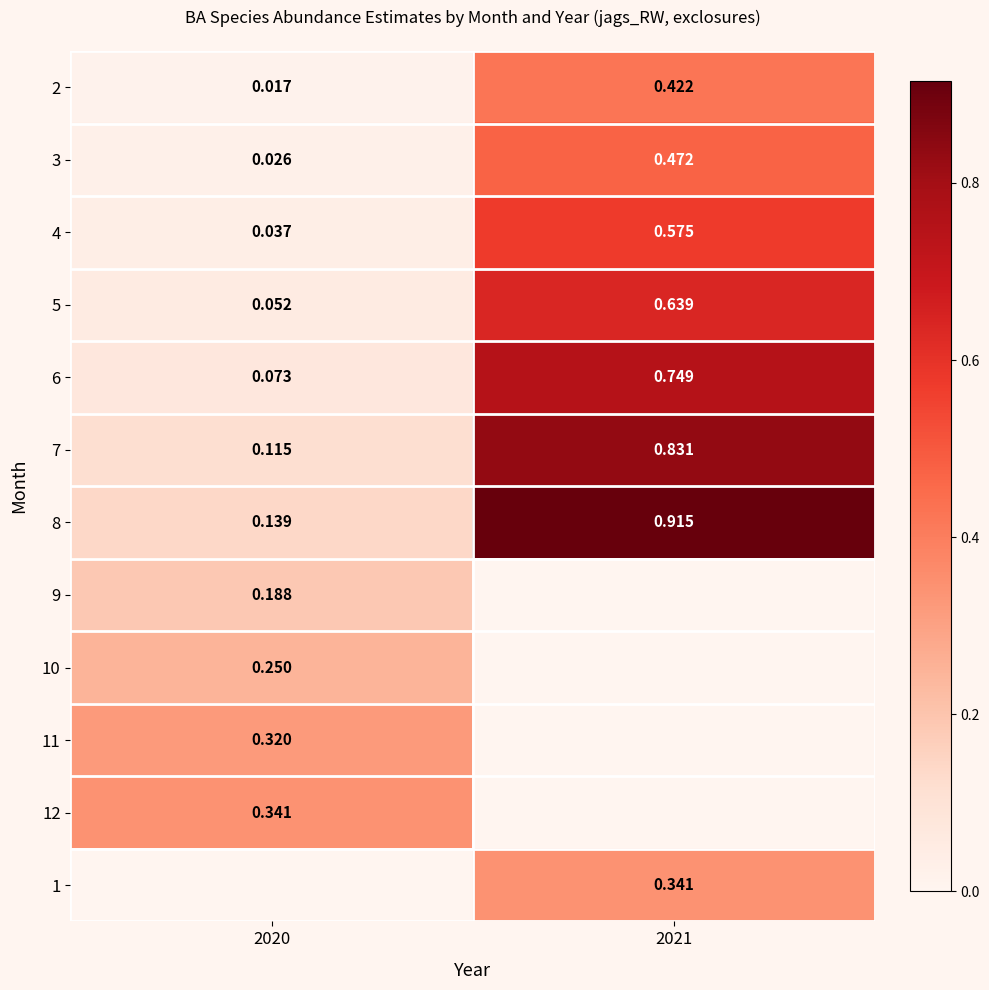

Is the value of 1 at 2021 greater than the value of 3 at 2020?

Yes